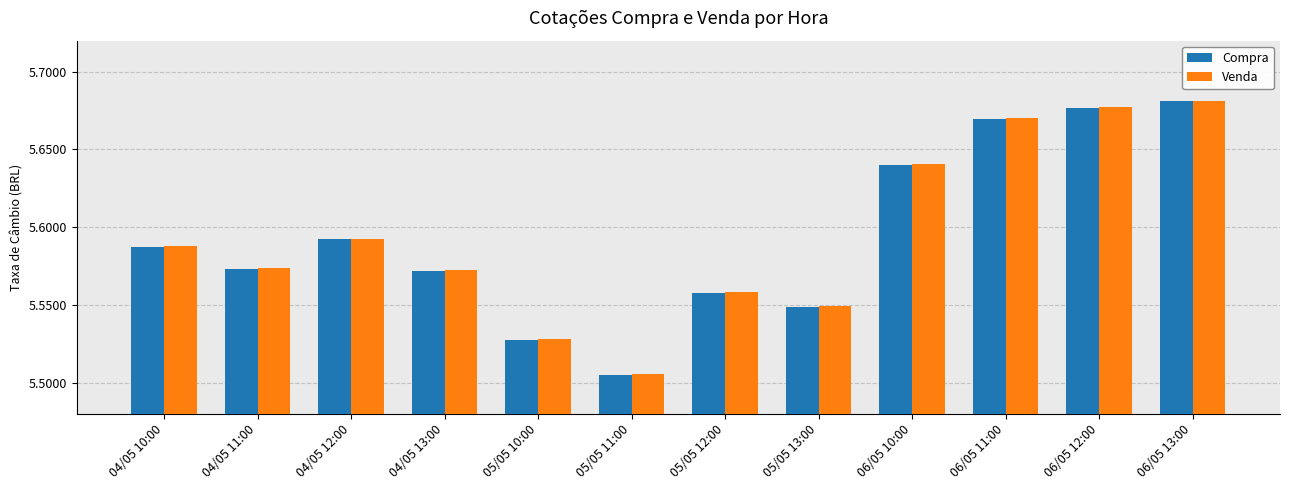

How many data points does each series have?

12